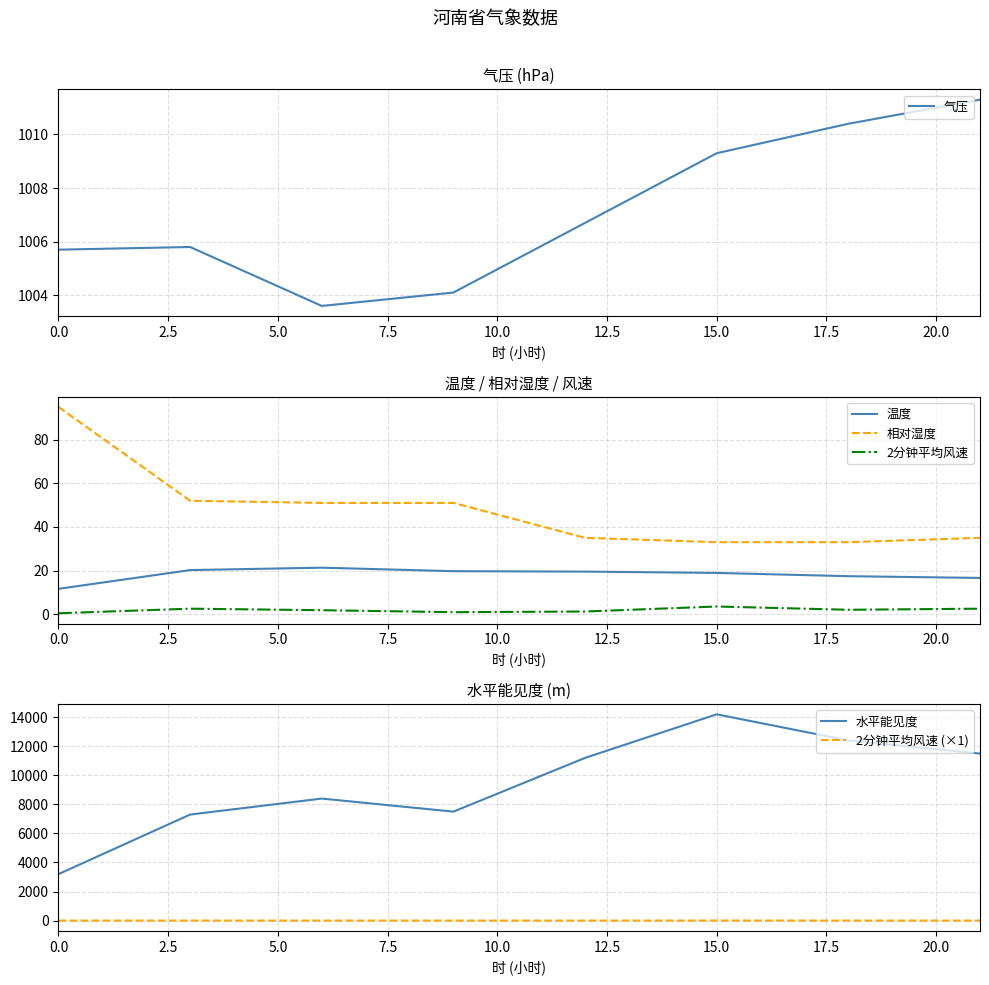

What is the maximum value for 相对湿度?

95.0